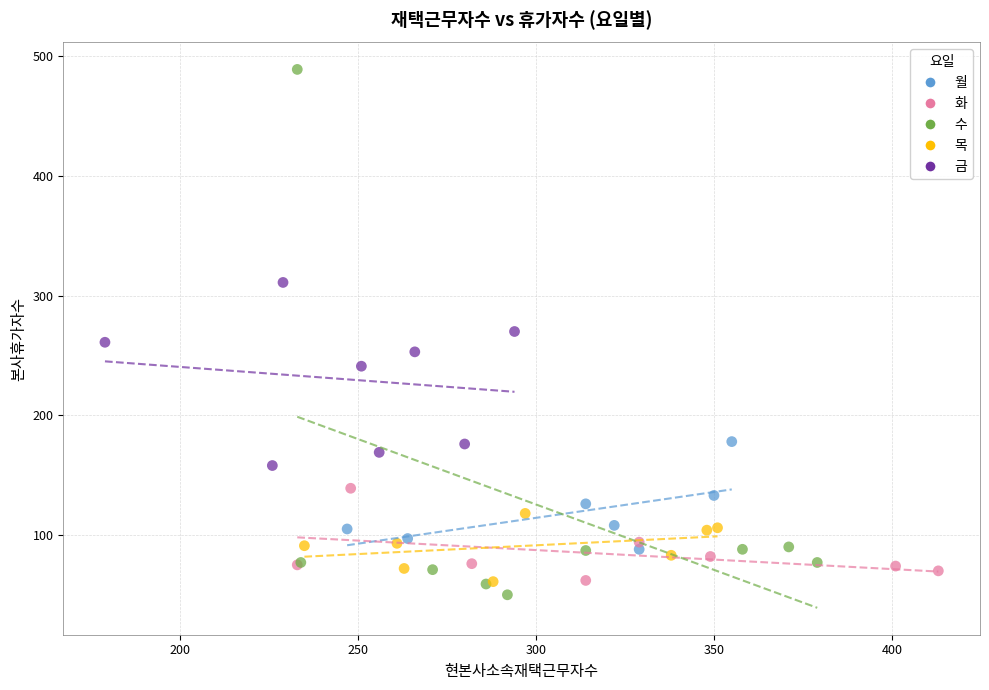

Which series has the widest spread of Y values?

수